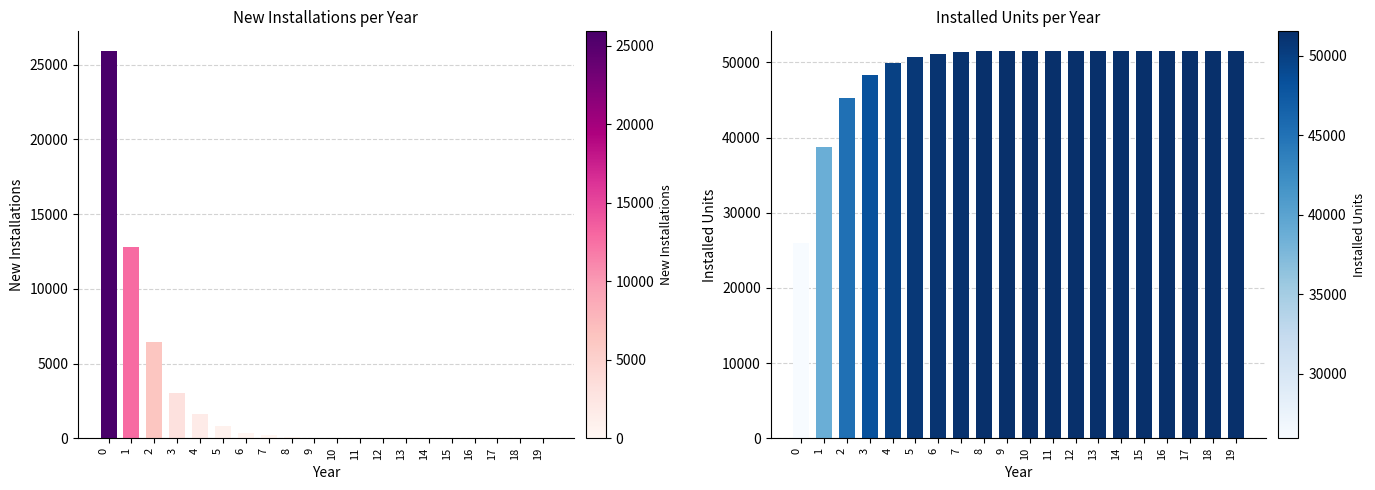

Reading left to right, what are all the values shown in this chart?

New Installations: 25925	12814	6466	3058	1640	832	387	210	118	47	20	12	6	2	2	2	0	0	0	0
Installed Units: 25925	38739	45205	48263	49903	50735	51122	51332	51450	51497	51517	51529	51535	51537	51539	51541	51541	51541	51541	51541